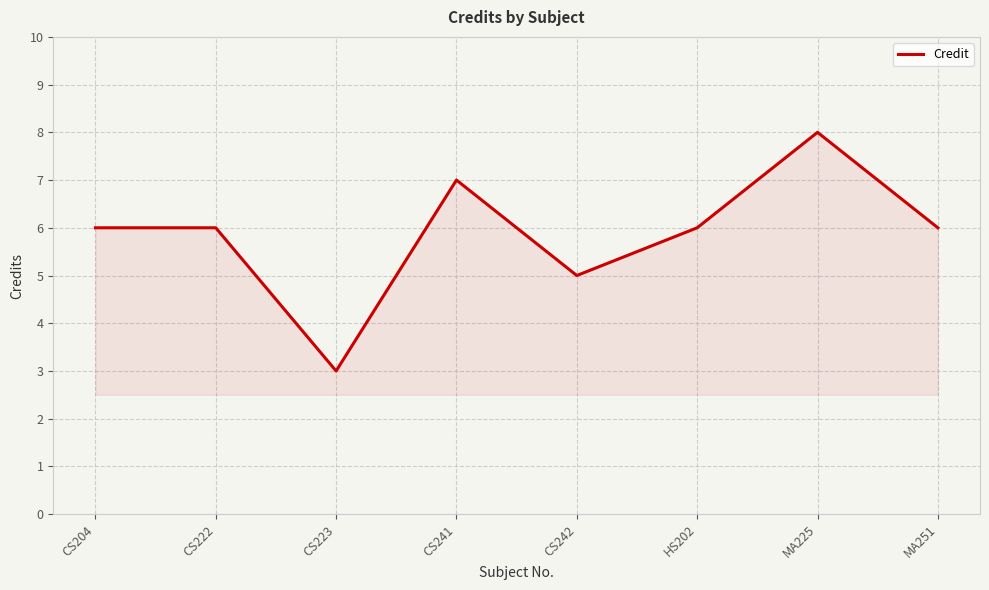

What is the difference between the maximum and minimum values?

5